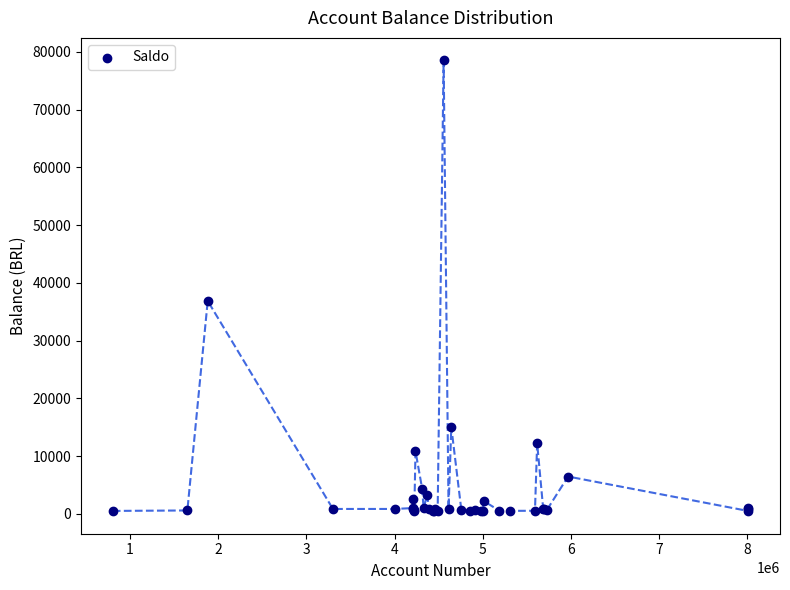

What Y value in the scatter plot is closest to 39478?

36851.2